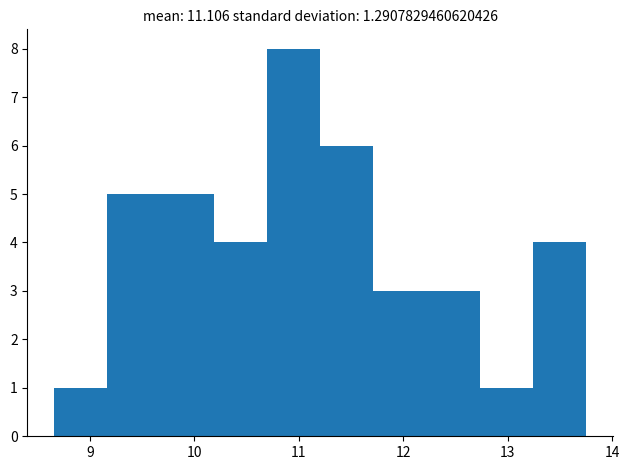

How tall is the bar that spans 9.7 to 10.2 on the x-axis? Neither the bar edges nor the heights are printed on the chart, so give them approximately, as read against the axes.

5